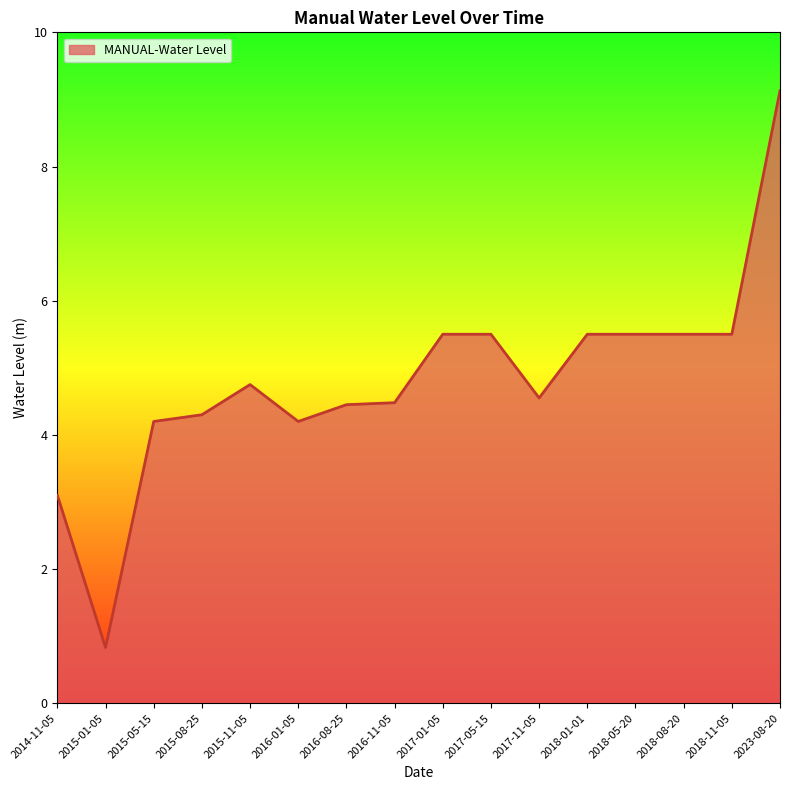

What value does the data have at 2014-11-05?

3.1